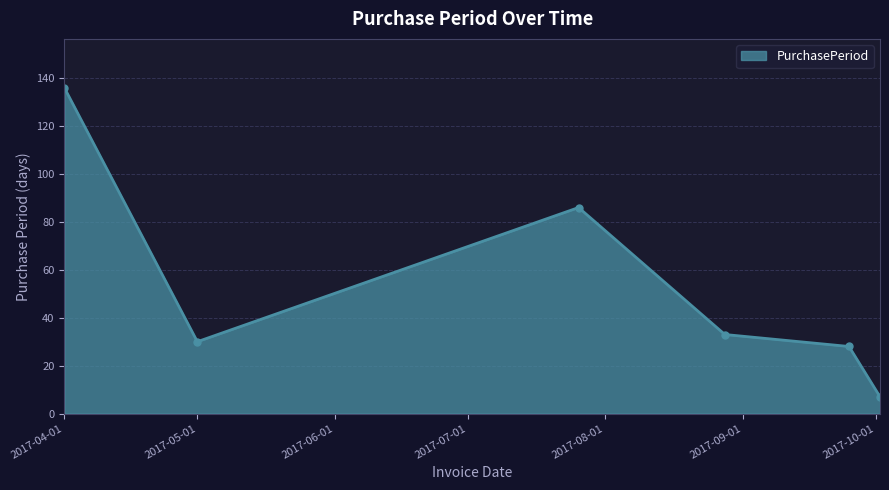

What is the greatest value displayed?

136